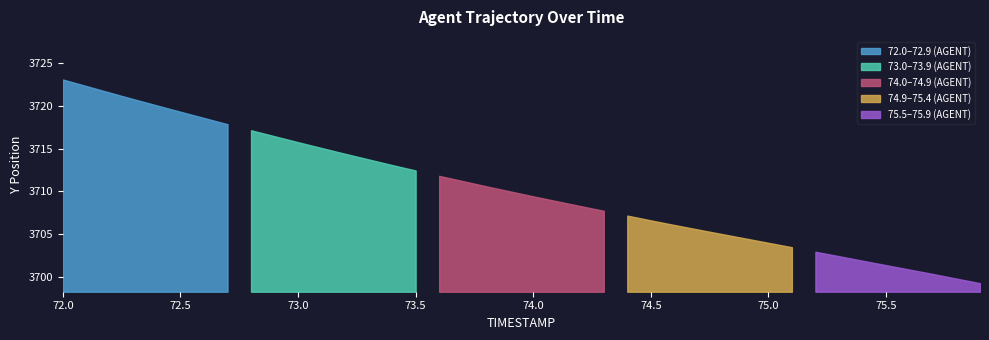

At how many categories does at least one series exceed 3632?

40